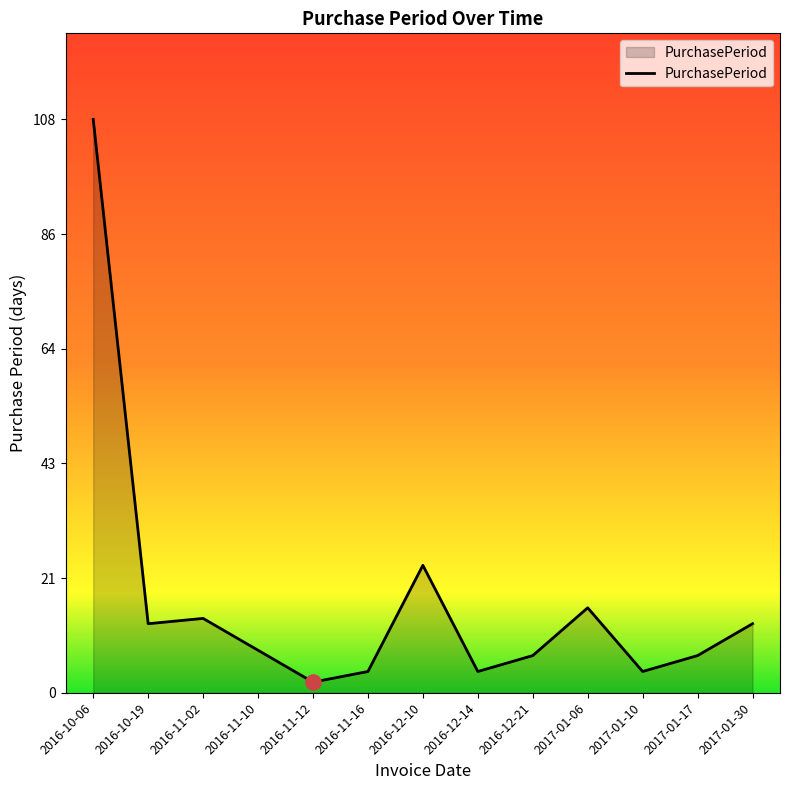

Between 2016-10-06 and 2016-11-10, which is larger?

2016-10-06